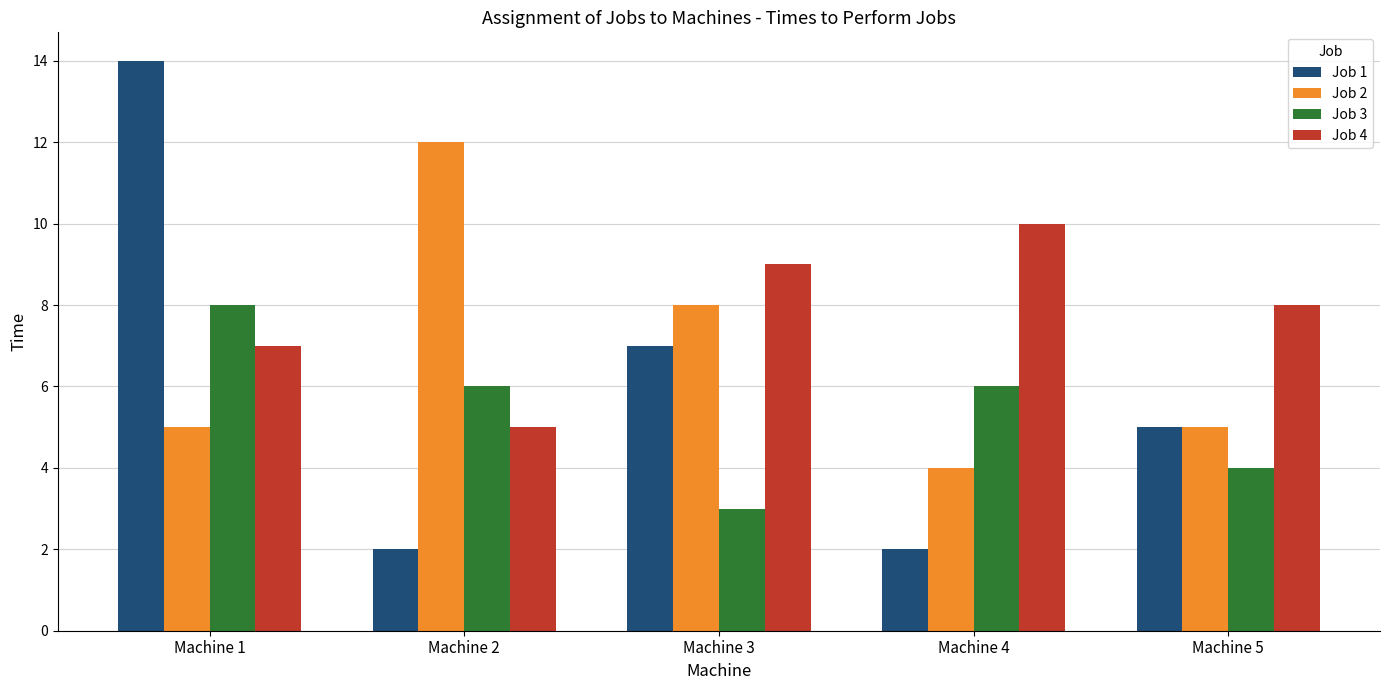

At which category is the sum across all series the highest?

Machine 1